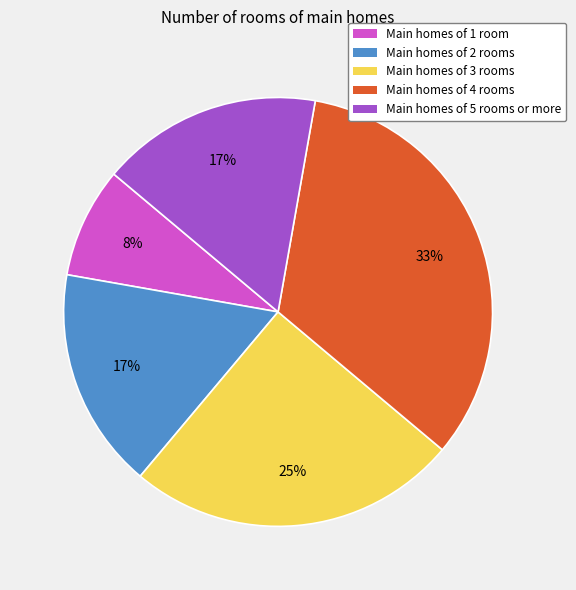

Is it true that Main homes of 4 rooms is 26% of the pie?

False